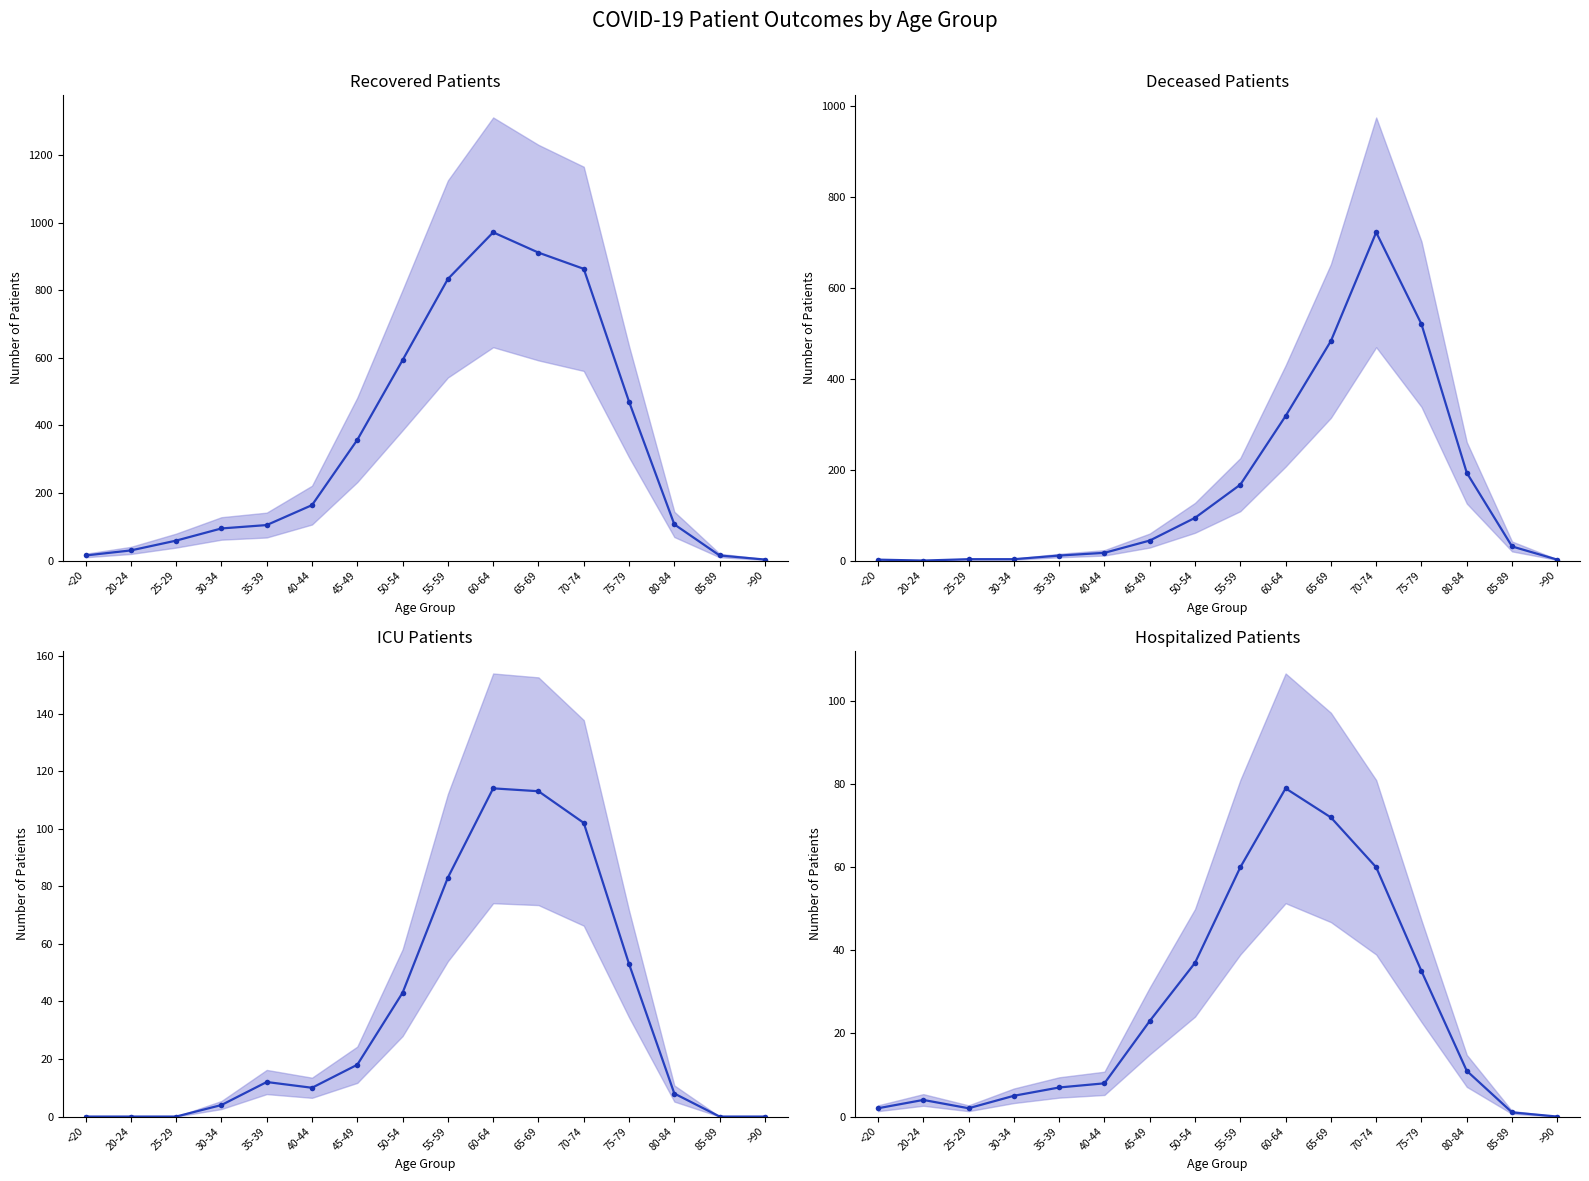

At how many categories does at least one series exceed 78?

11